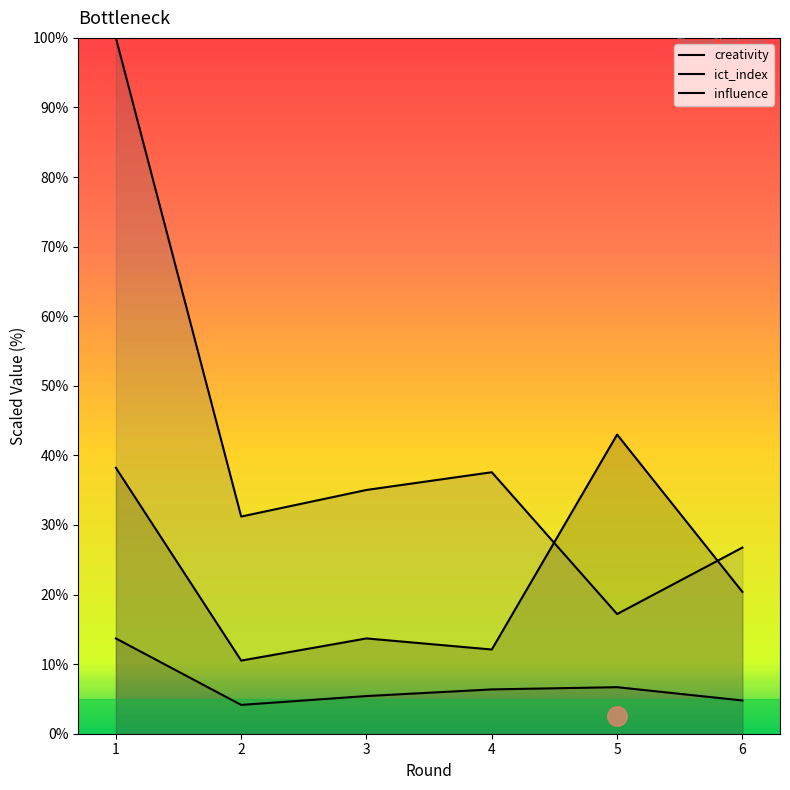

Rank the series by their average value, from lowest to highest.

ict_index, creativity, influence